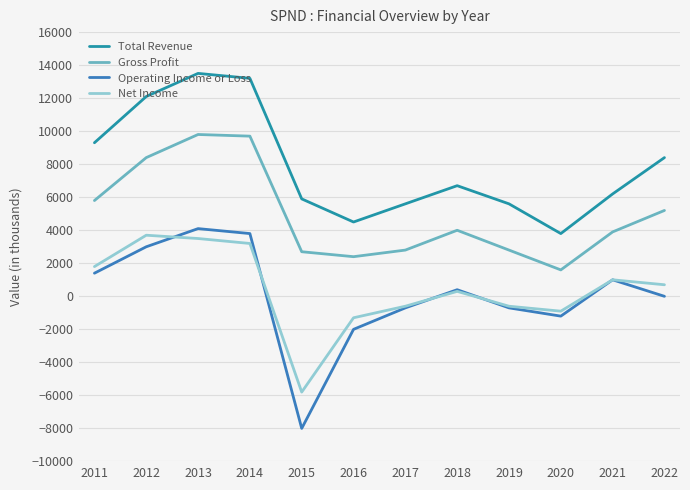

What is the sum of all Gross Profit values?

59100